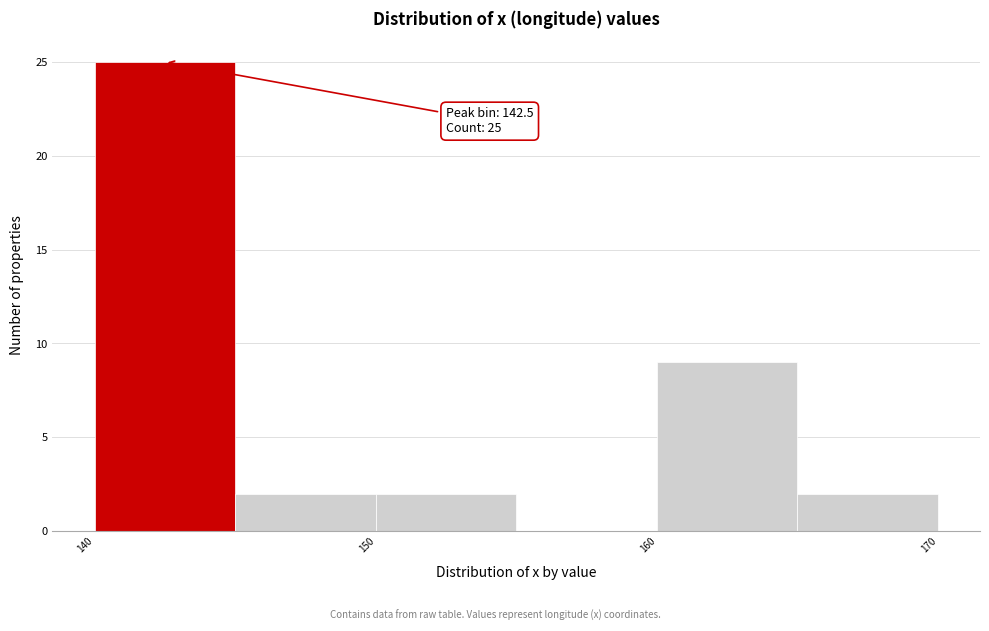

Over which range of the x-axis is the bar tallest?

140 to 145